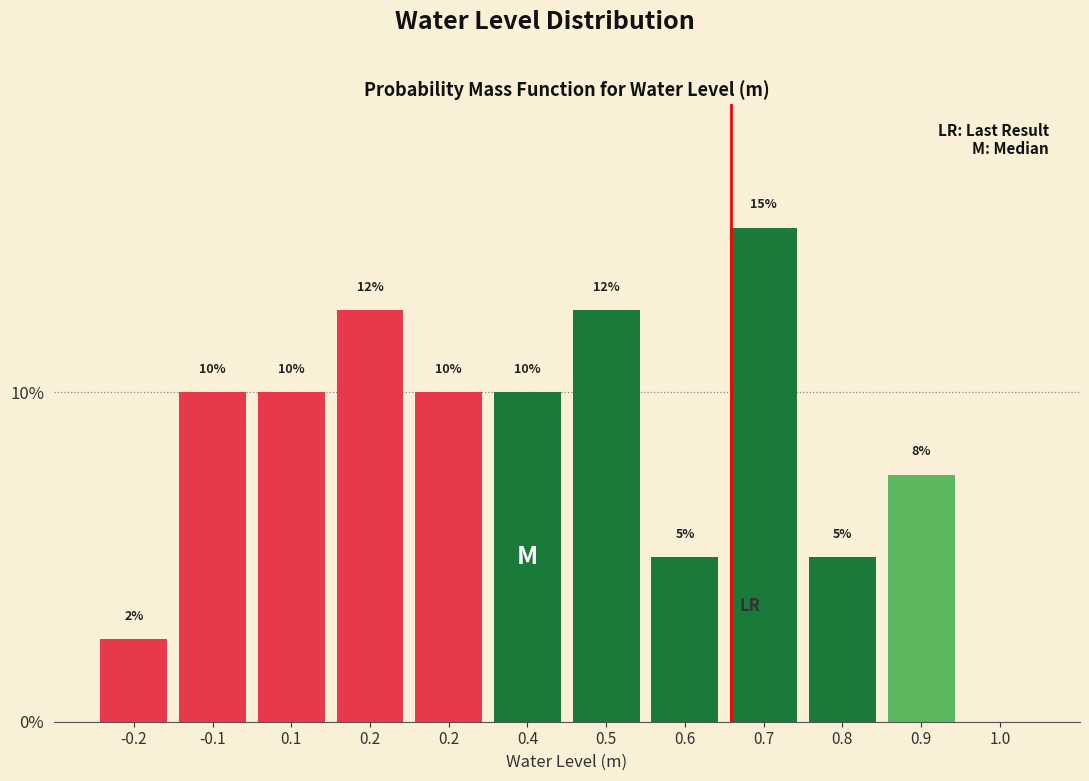

How many values are above zero?

11